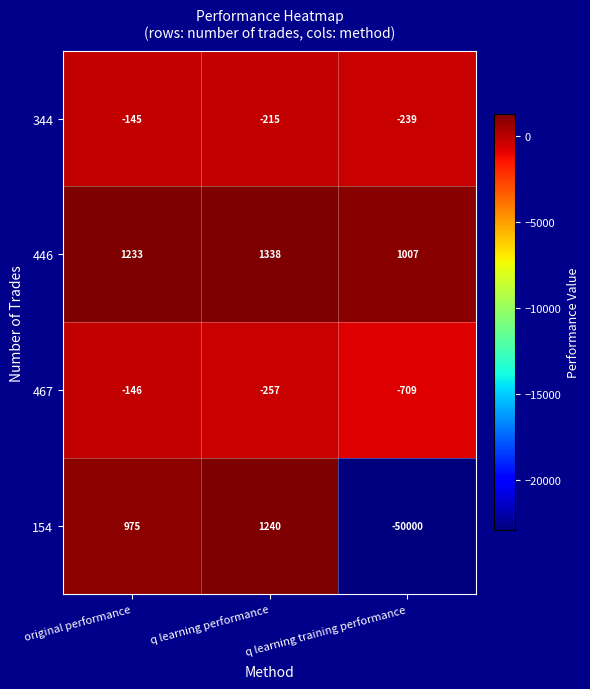

What is the difference between the 467 values at original performance and q learning training performance?

563